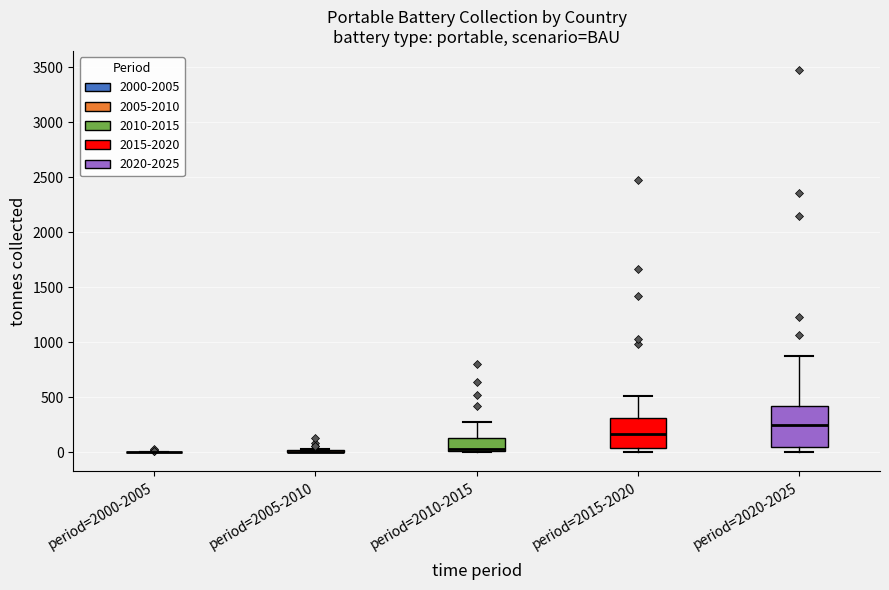

Reading left to right, read every box against the y-axis: the position of its median line, the range the box covers, and the ends of its whiskers. The values are not printed on the chart, so give them approximately, as read against the axis.

period=2000-2005: box collapsed to a line at 0, whiskers 0 to 0
period=2005-2010: box collapsed to a line at 0, whiskers 0 to 50
period=2010-2015: median 50, box 0 to 150, whiskers 0 to 250
period=2015-2020: median 150, box 50 to 300, whiskers 0 to 500
period=2020-2025: median 250, box 50 to 400, whiskers 0 to 900